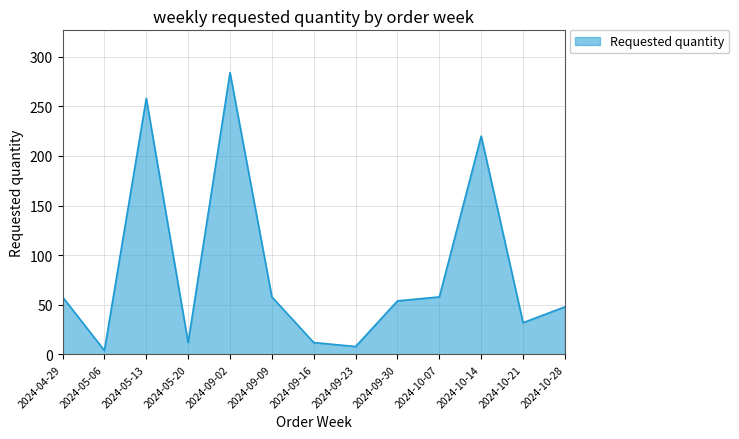

What is the difference between the maximum and minimum values?

280